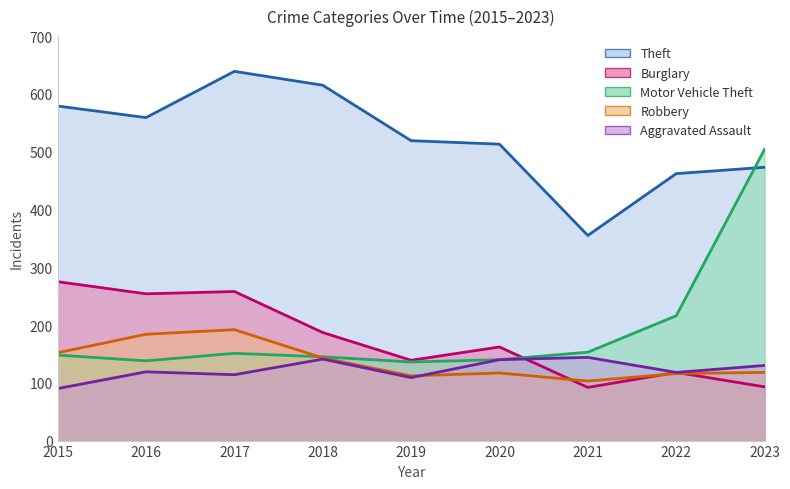

What is the spread (max minus min) of values at 2020?

396